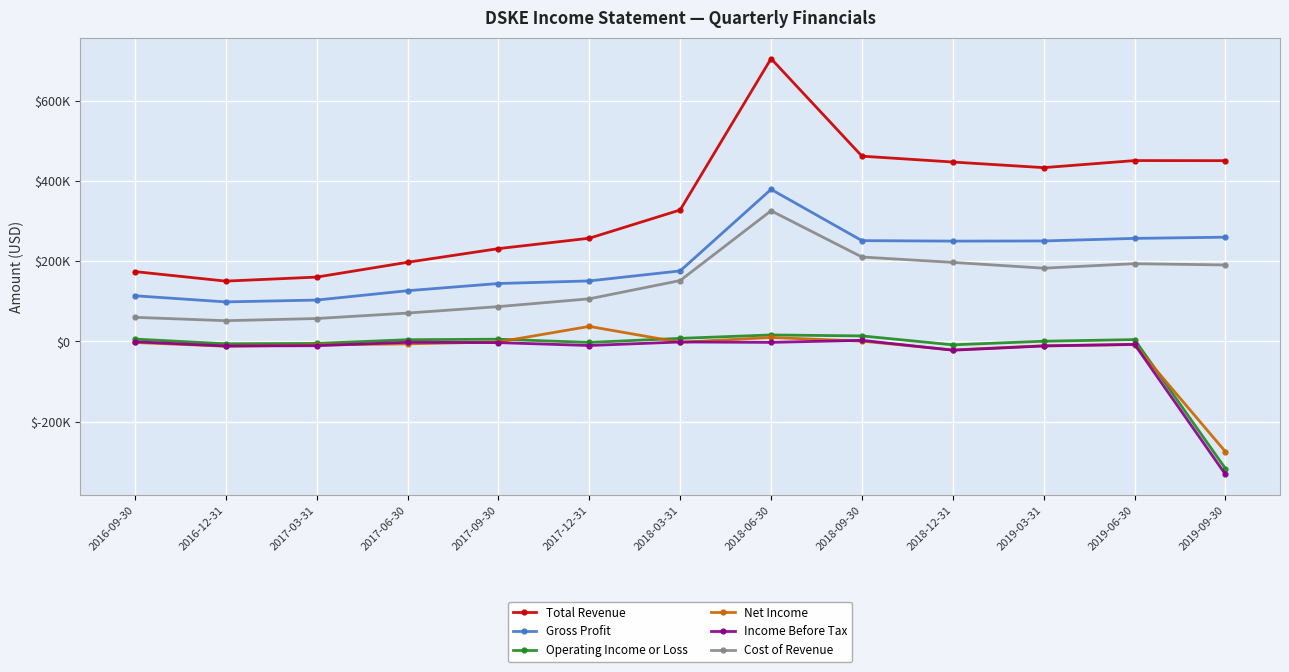

Rank the series by their maximum value, from highest to lowest.

Total Revenue, Gross Profit, Cost of Revenue, Net Income, Operating Income or Loss, Income Before Tax